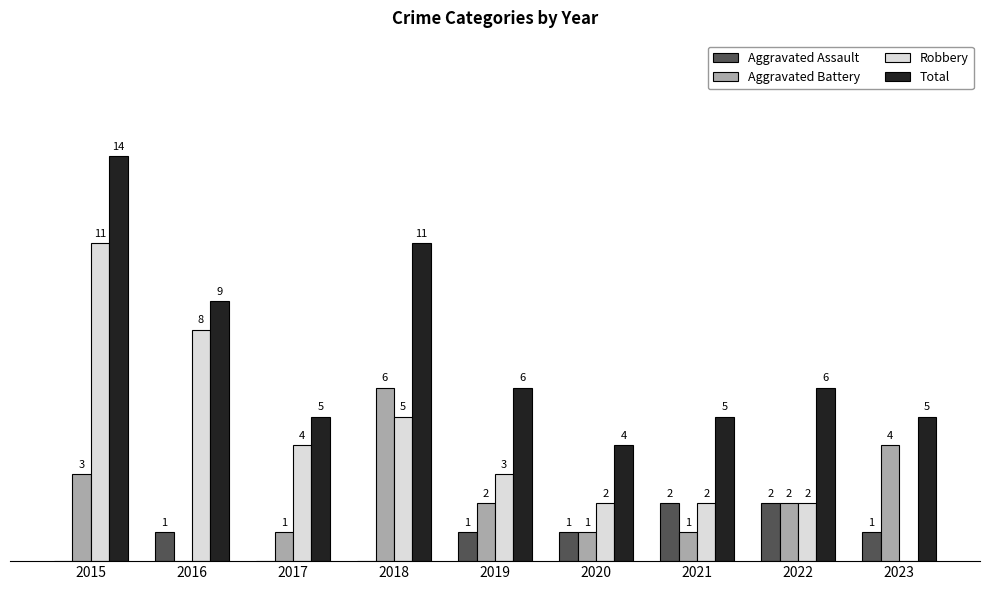

Is the value of Aggravated Battery at 2015 greater than the value of Total at 2018?

No